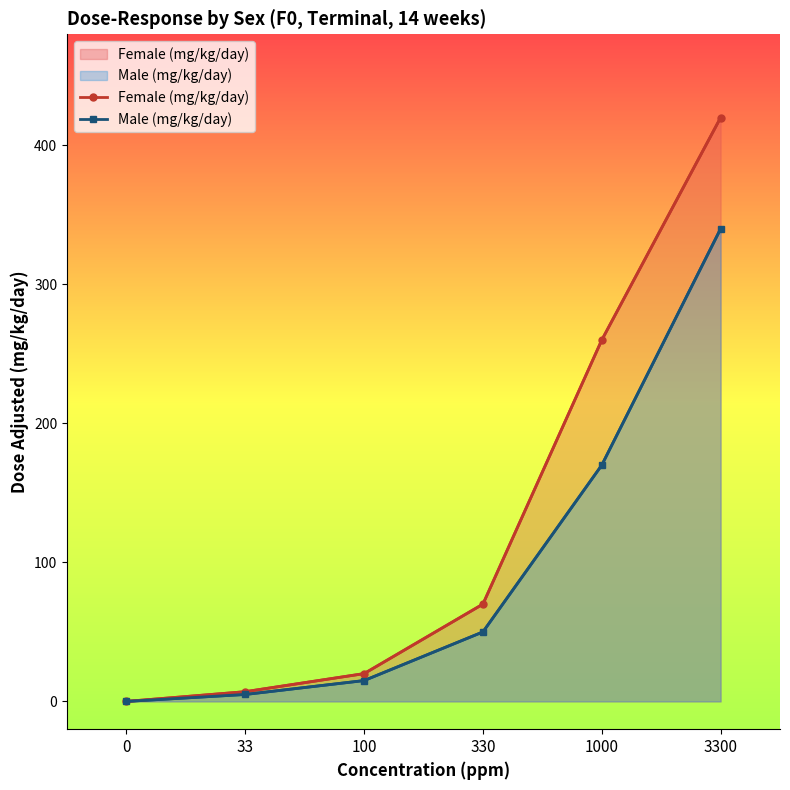

How many series are shown in this chart?

2